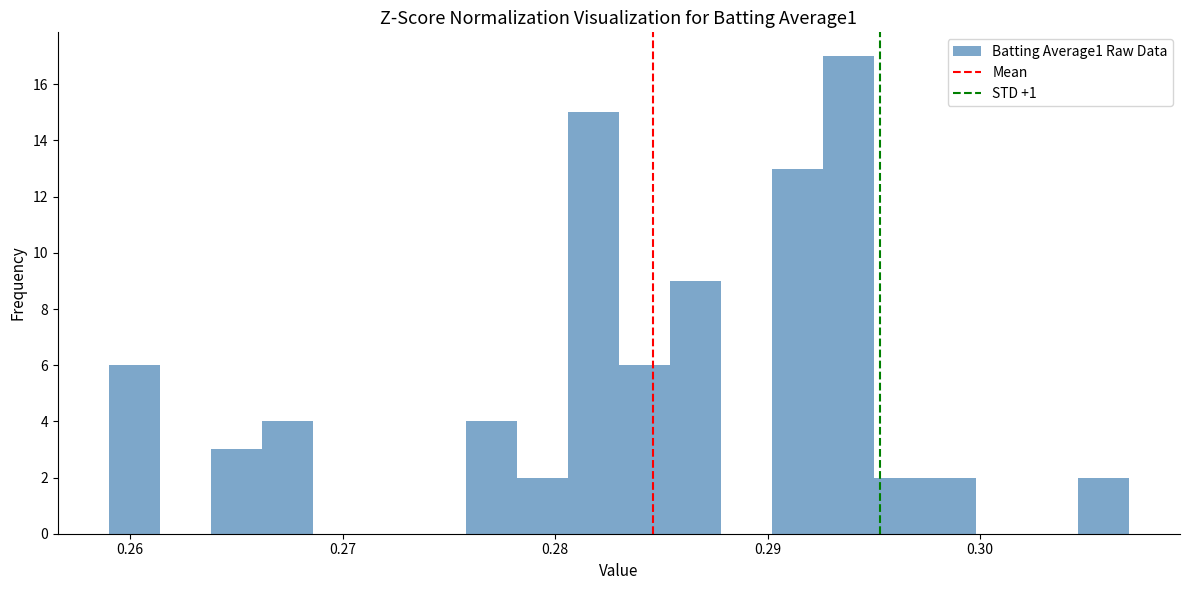

Read against the x-axis, roughly where is the centre of the tallest bar?

0.294